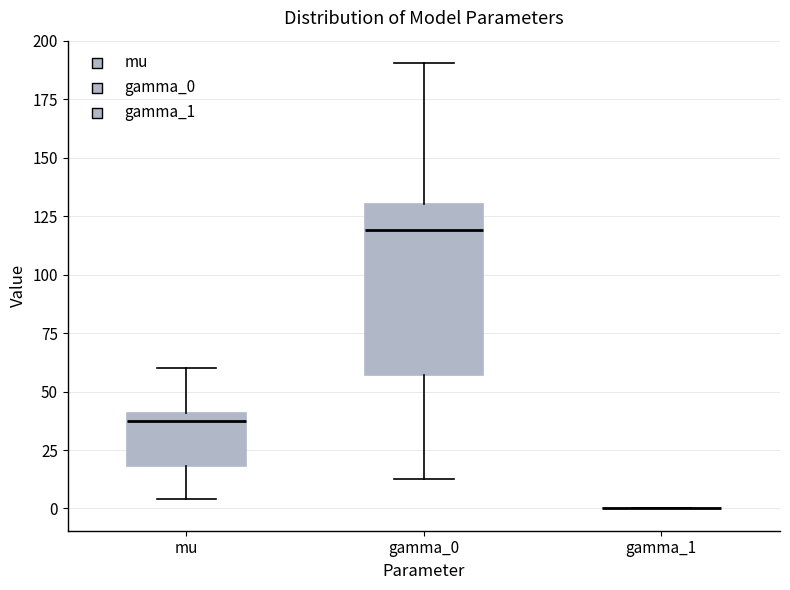

Reading left to right, read every box against the y-axis: the position of its median line, the range the box covers, and the ends of its whiskers. The values are not printed on the chart, so give them approximately, as read against the axis.

mu: median 35, box 20 to 40, whiskers 5 to 60
gamma_0: median 120, box 55 to 130, whiskers 15 to 190
gamma_1: box collapsed to a line at 0, whiskers 0 to 0